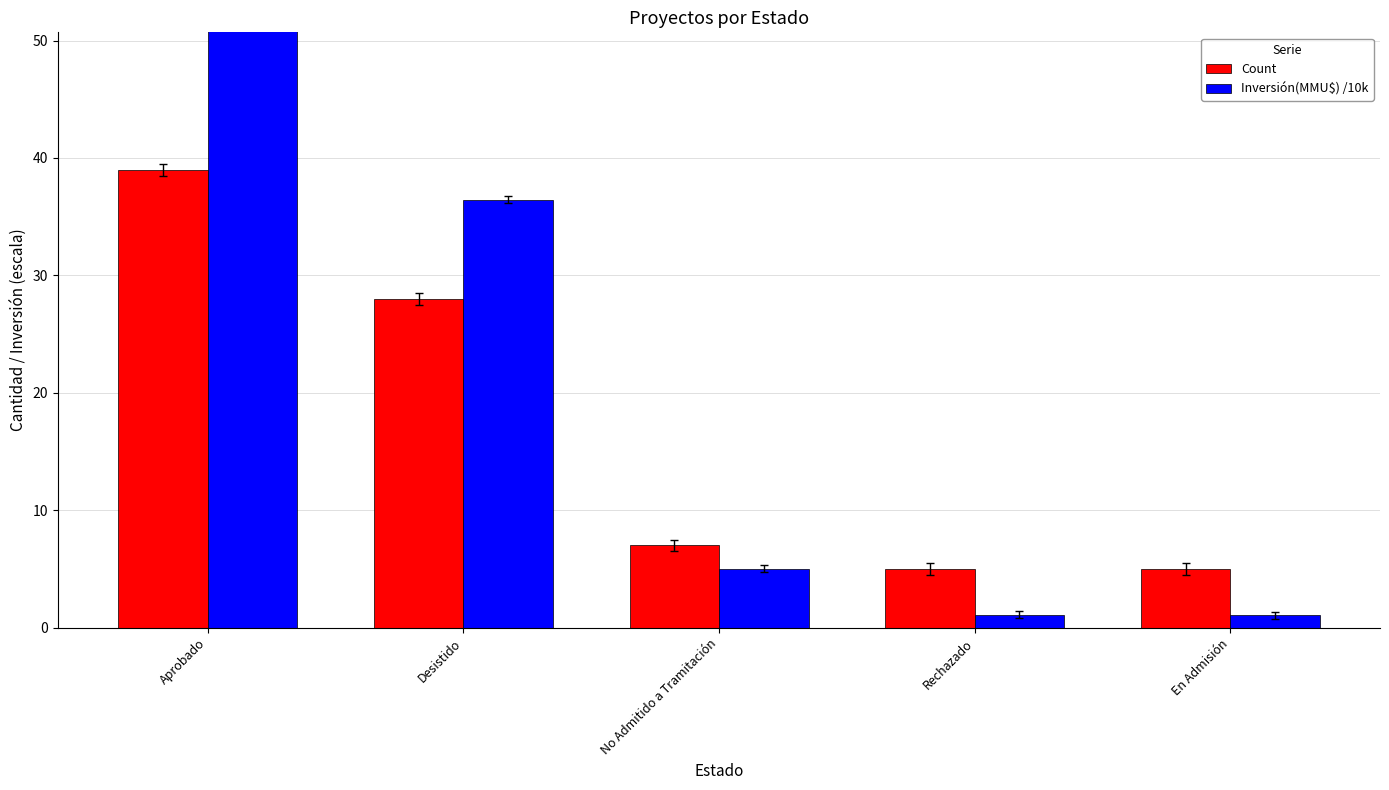

Reading left to right, list all the values displayed in this chart.

Count: Aprobado=39.0	Desistido=28.0	No Admitido a Tramitación=7.0	Rechazado=5.0	En Admisión=5.0
Inversión(MMU$) /10k: Aprobado=62.0	Desistido=36.5	No Admitido a Tramitación=5.0	Rechazado=1.1	En Admisión=1.1